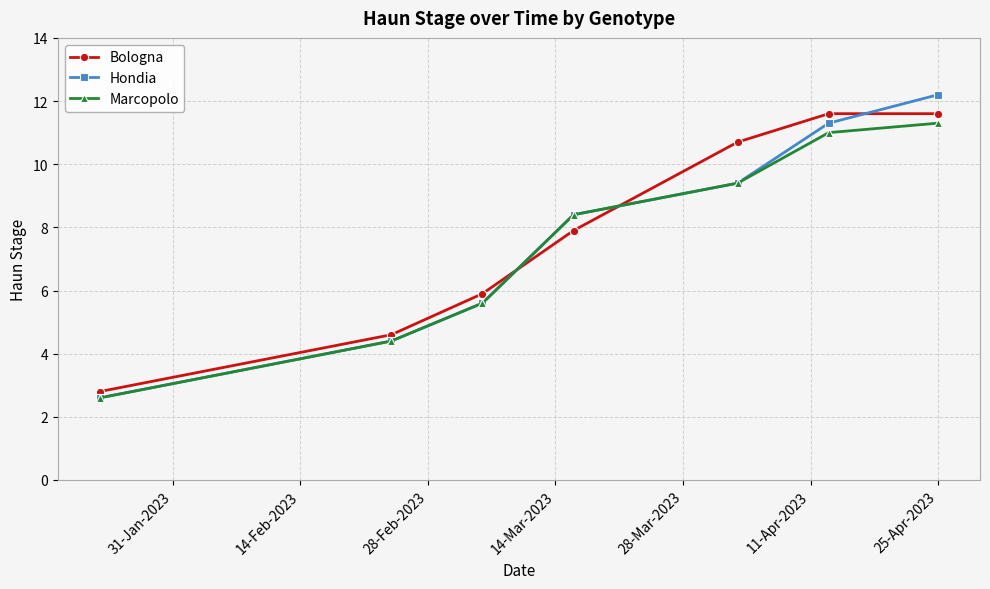

What is the average value of the Bologna series?

7.9